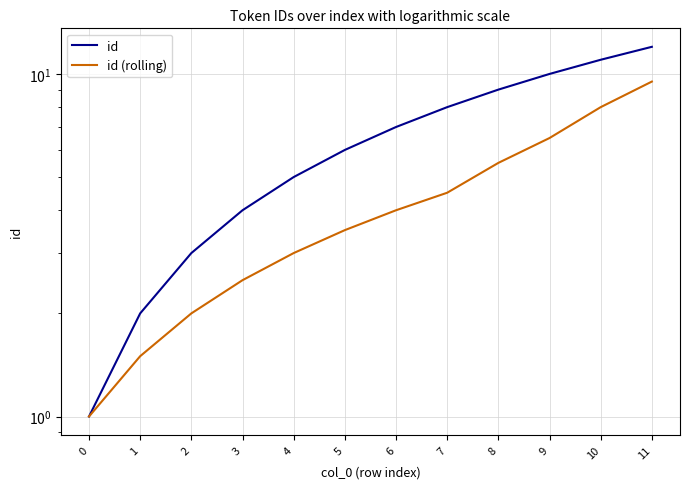

How many data points does each series have?

12